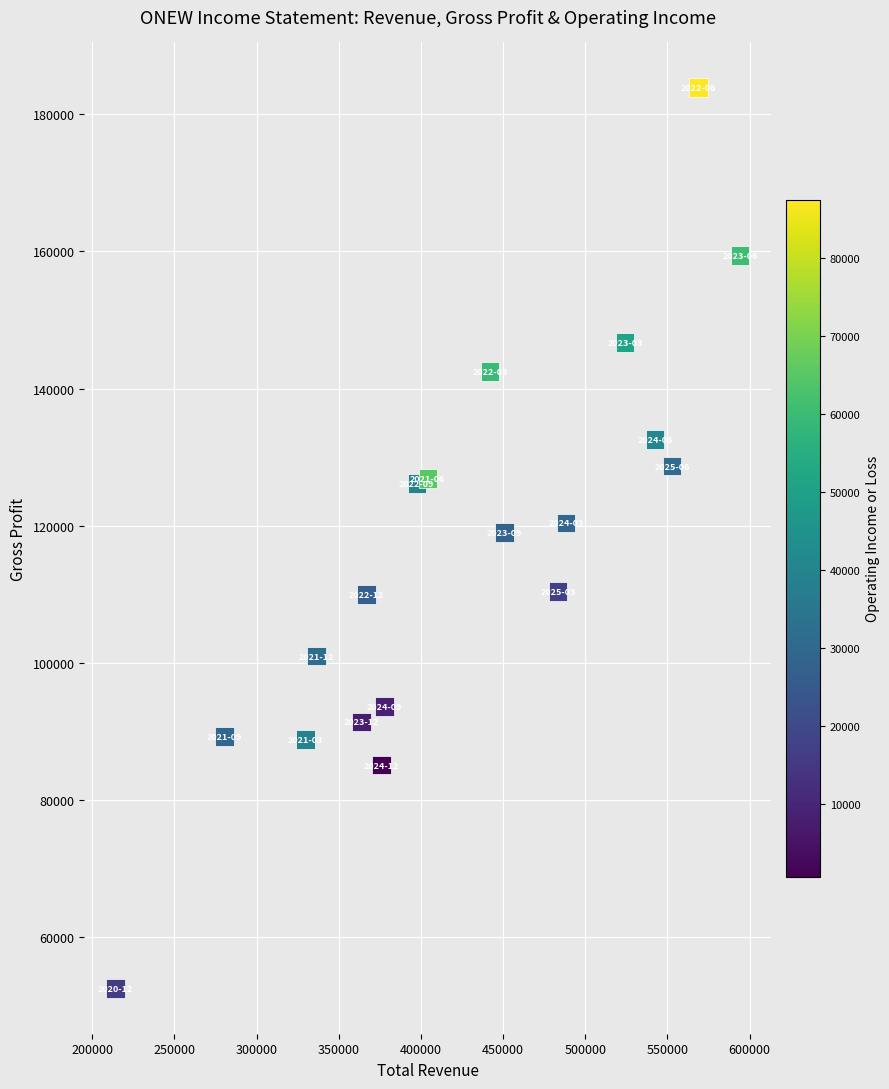

What is the range of X values (max minus min)?

380200